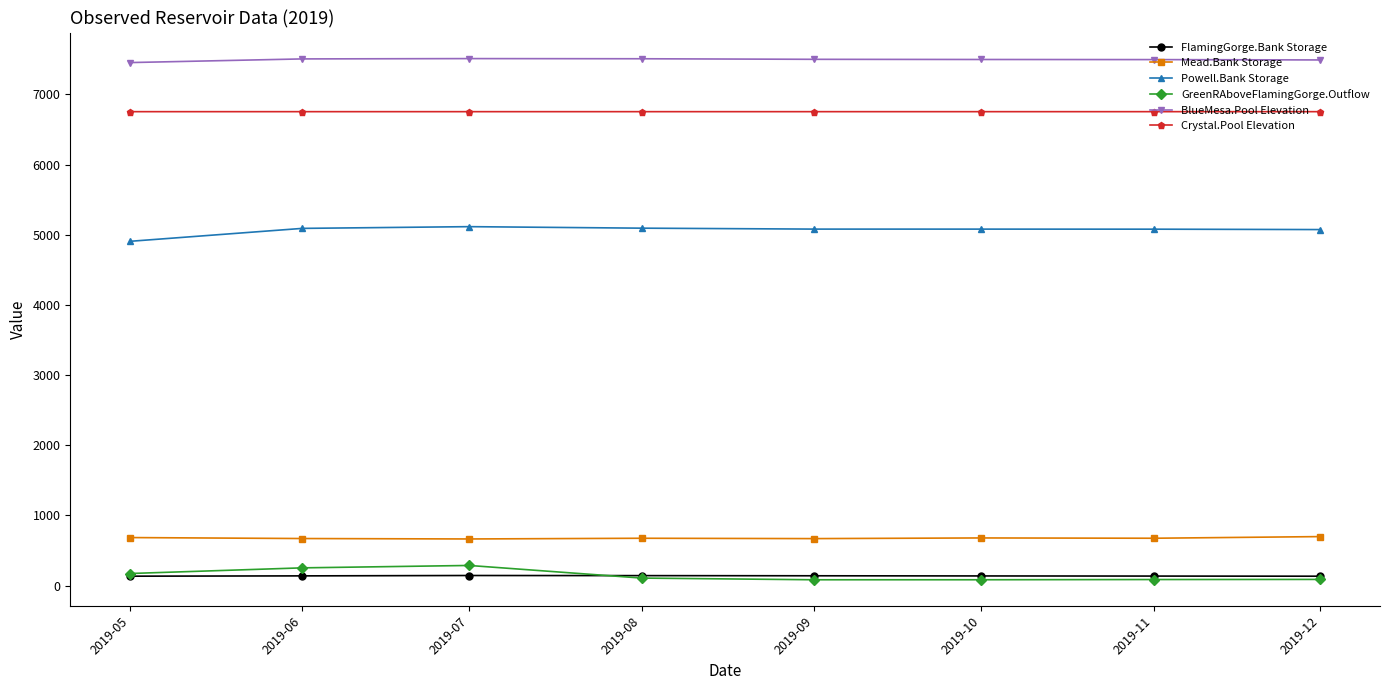

True or false: BlueMesa.Pool Elevation and Powell.Bank Storage cross at least once.

False